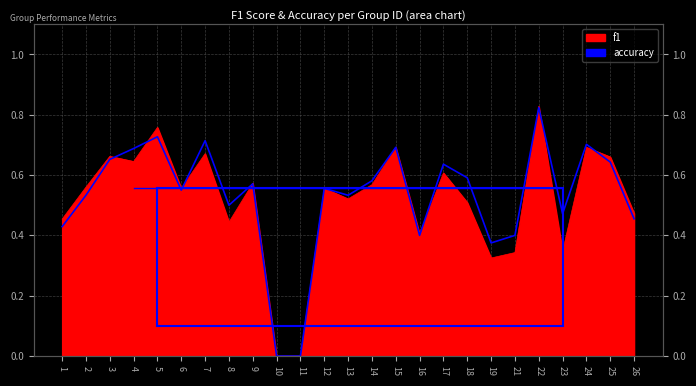

What is the difference between the maximum and minimum values?

0.8